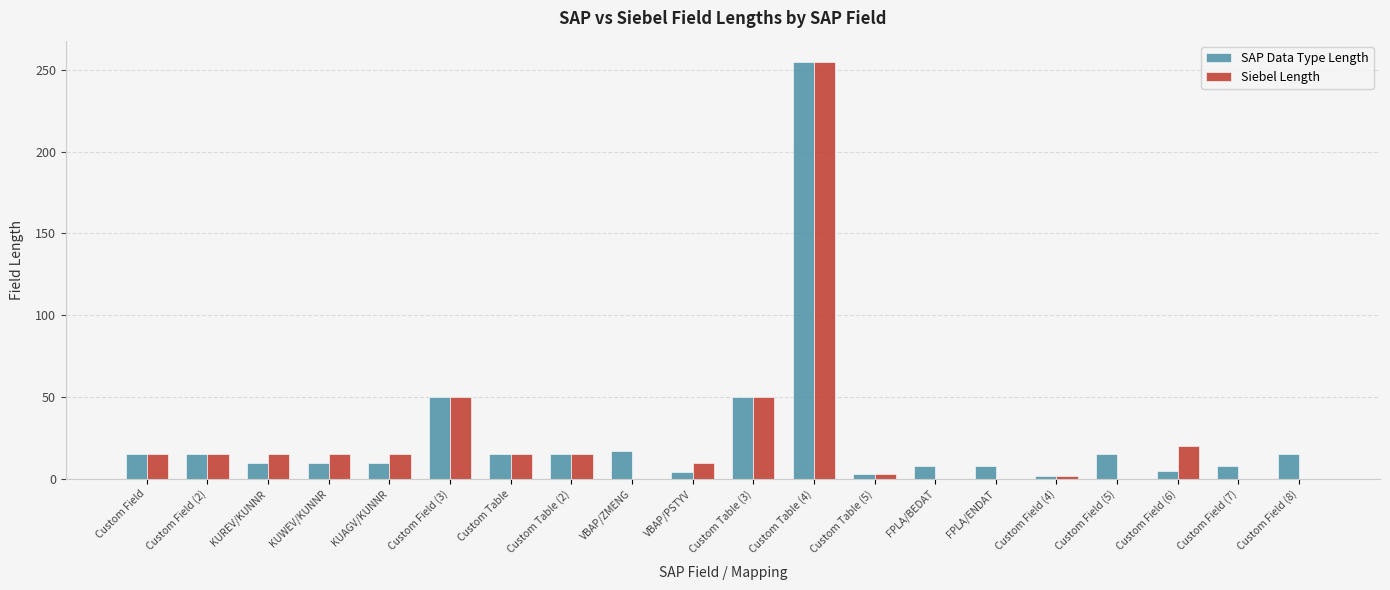

What is the total value across all series at KUAGV/KUNNR?

25